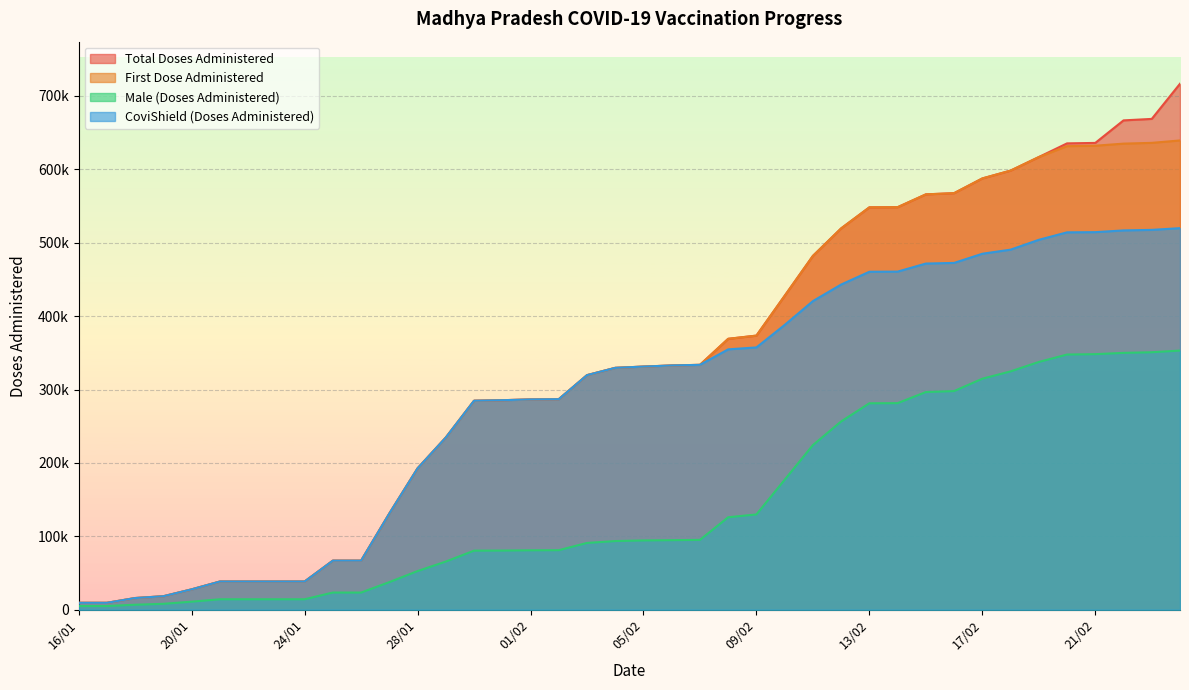

What is the total value across all series at 21/01?

129531